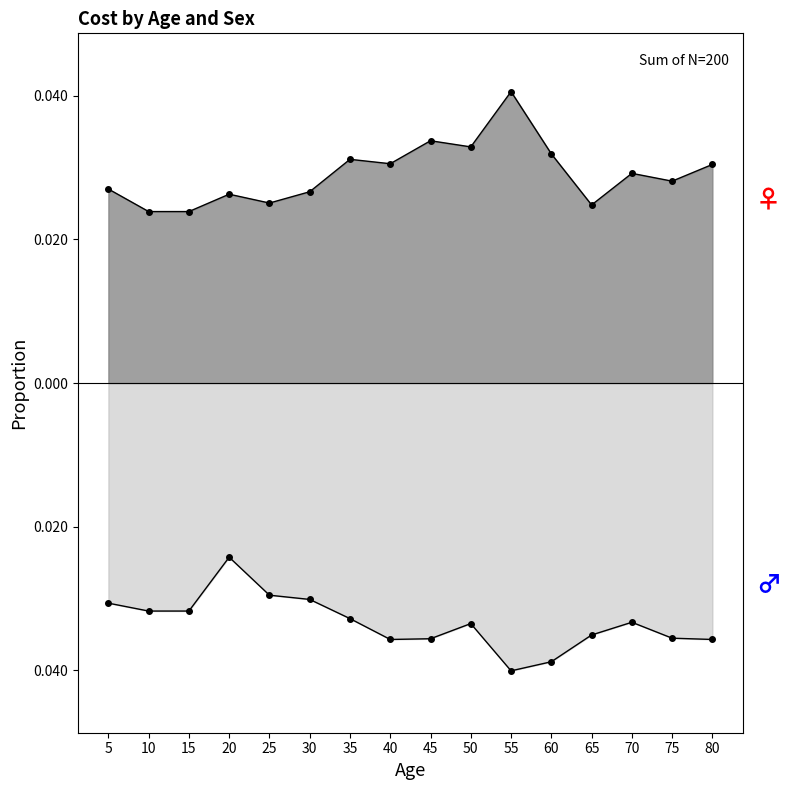

Count the number of categories in the chart.

16